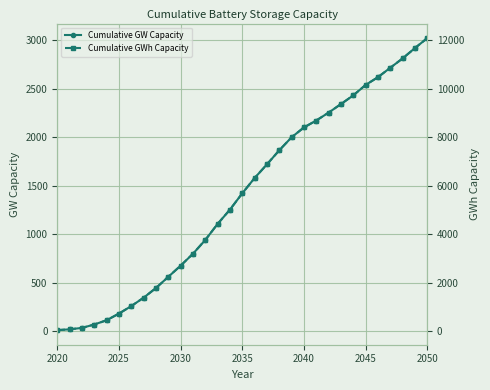

What is the approximate value of Cumulative GW Capacity at 2025?

183.3